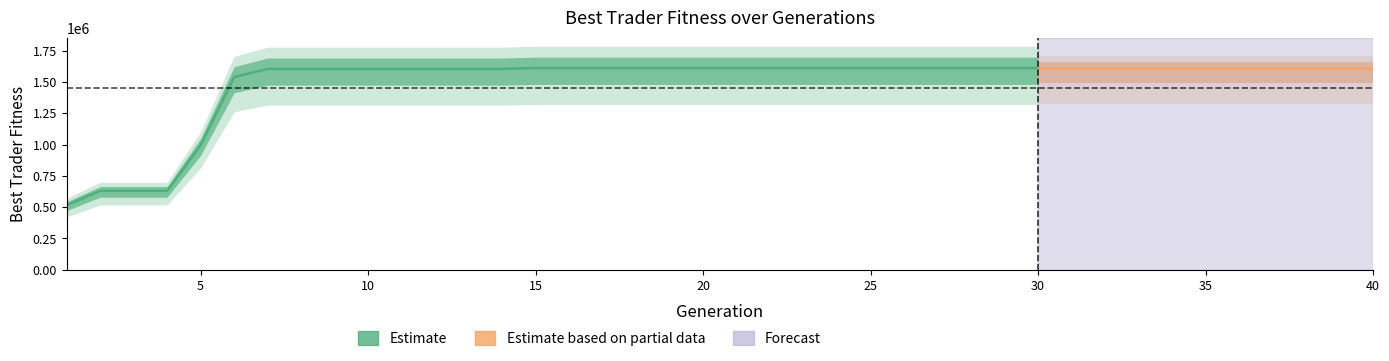

Approximately how many times larger is the value at 1 compared to 25?

0.3